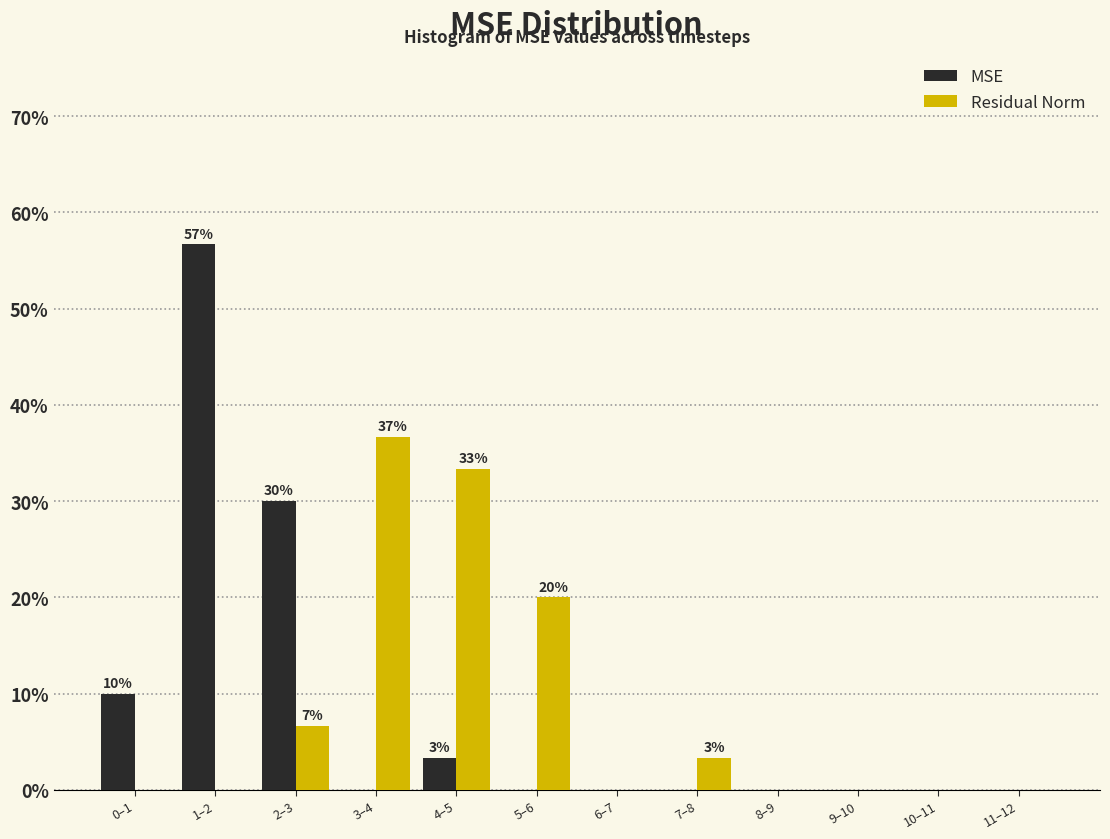

Reading left to right, transcribe all the data shown in this chart.

MSE: 0–1=10.0	1–2=56.7	2–3=30.0	3–4=0.0	4–5=3.3	5–6=0.0	6–7=0.0	7–8=0.0	8–9=0.0	9–10=0.0	10–11=0.0	11–12=0.0
Residual Norm: 0–1=0.0	1–2=0.0	2–3=6.7	3–4=36.7	4–5=33.3	5–6=20.0	6–7=0.0	7–8=3.3	8–9=0.0	9–10=0.0	10–11=0.0	11–12=0.0